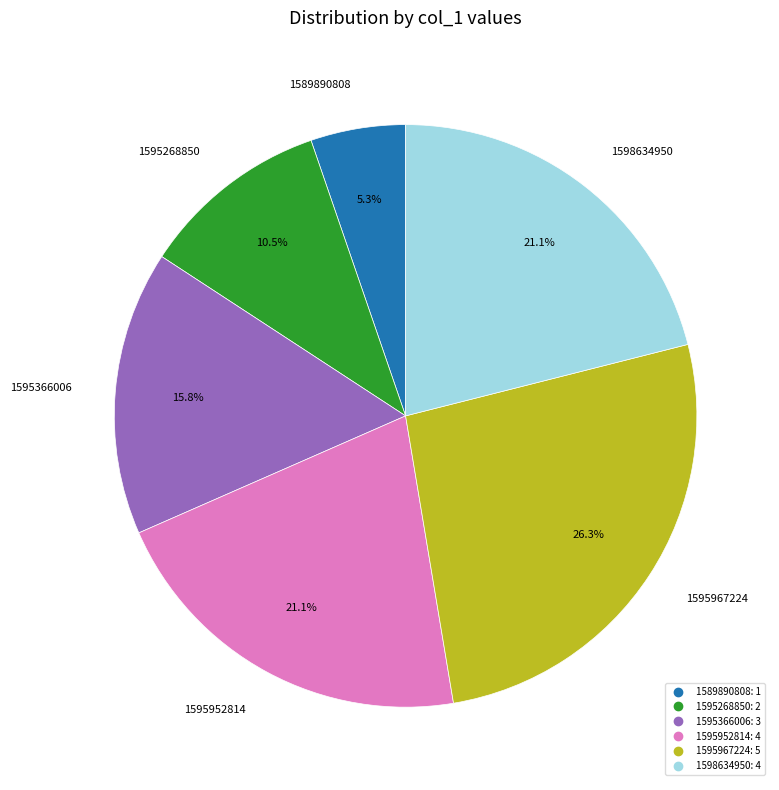

Does any single category account for the majority?

No